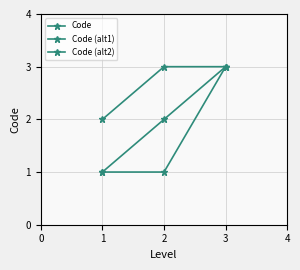

Reading left to right, transcribe all the data shown in this chart.

Code: 1	2	3
Code (alt1): 1	1	3
Code (alt2): 2	3	3